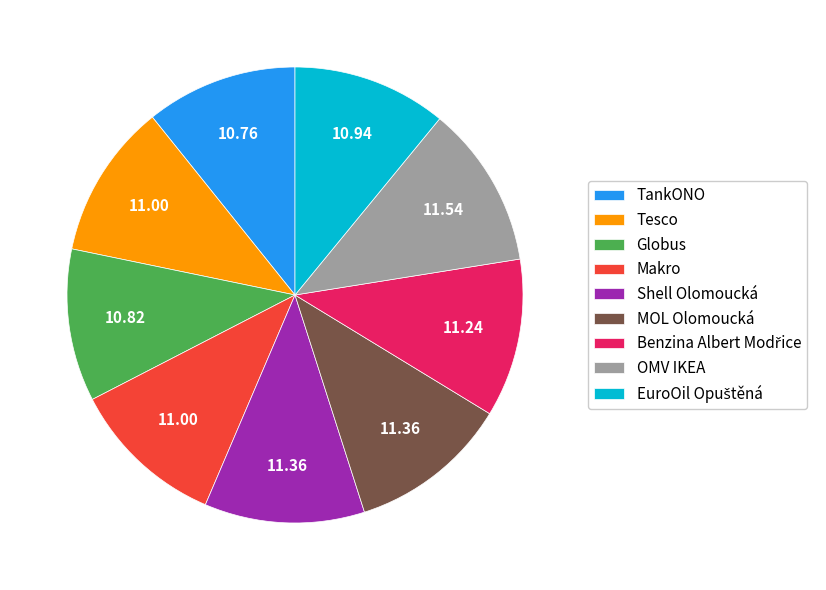

How many segments does this pie chart have?

9